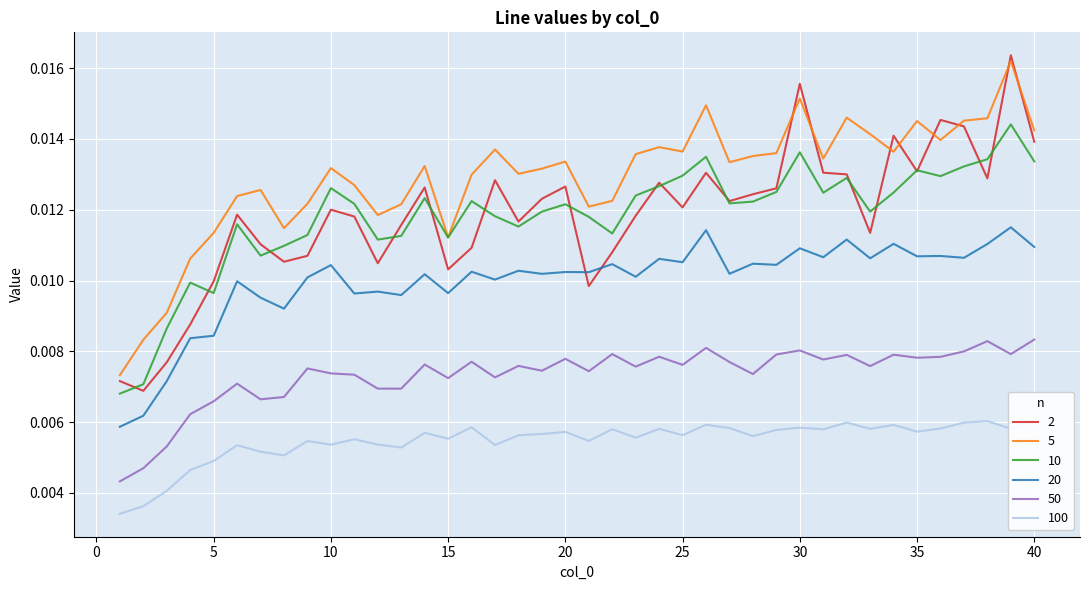

True or false: 50 and 5 intersect in this chart.

False